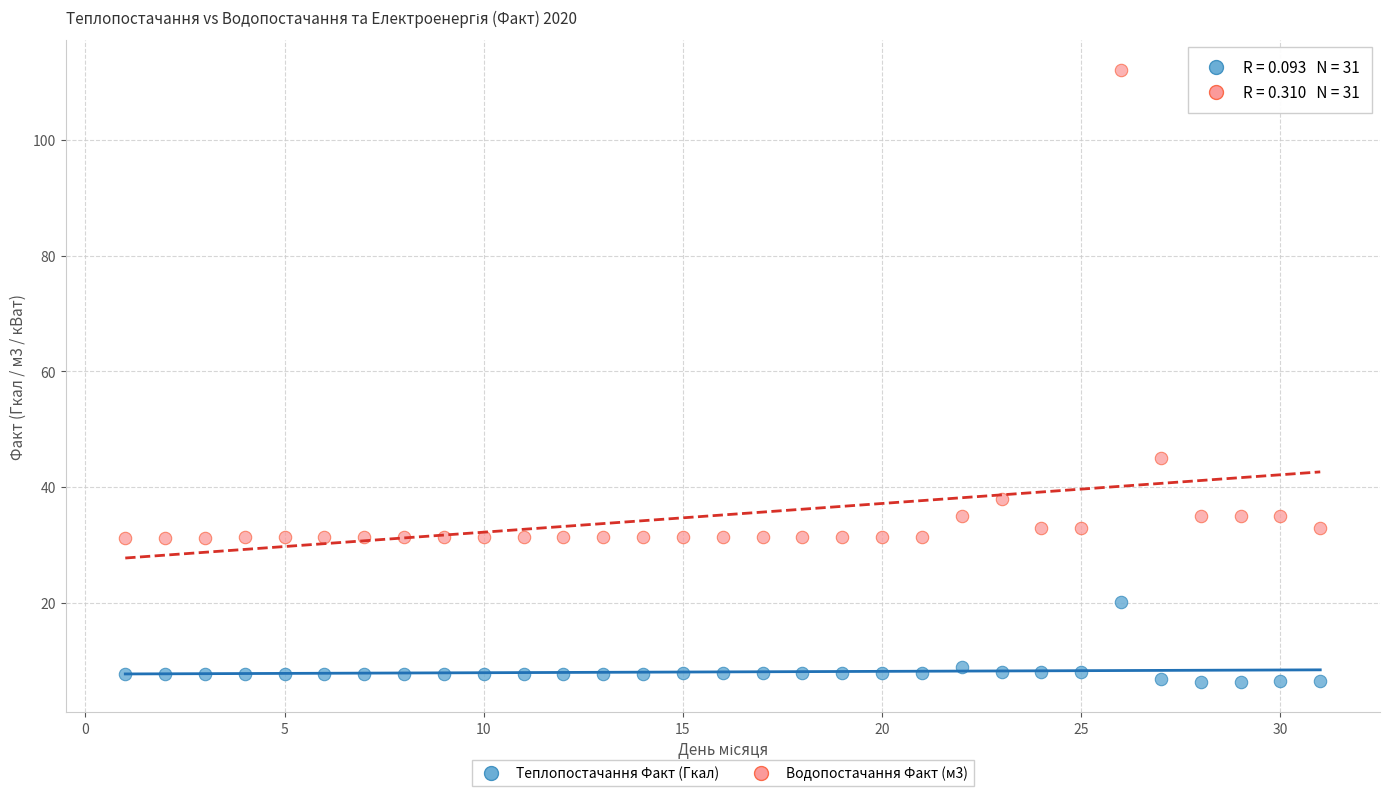

Which series contains the lowest Y value?

Теплопостачання Факт (Гкал)